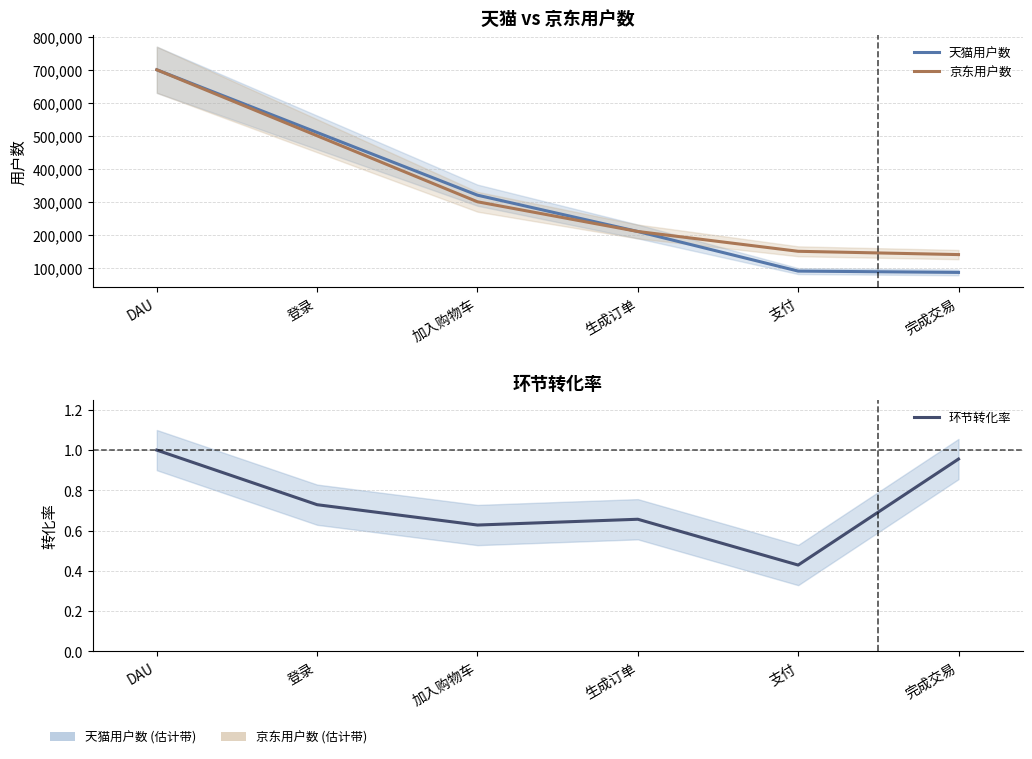

Where does the 京东用户数 series first go above 300000?

DAU